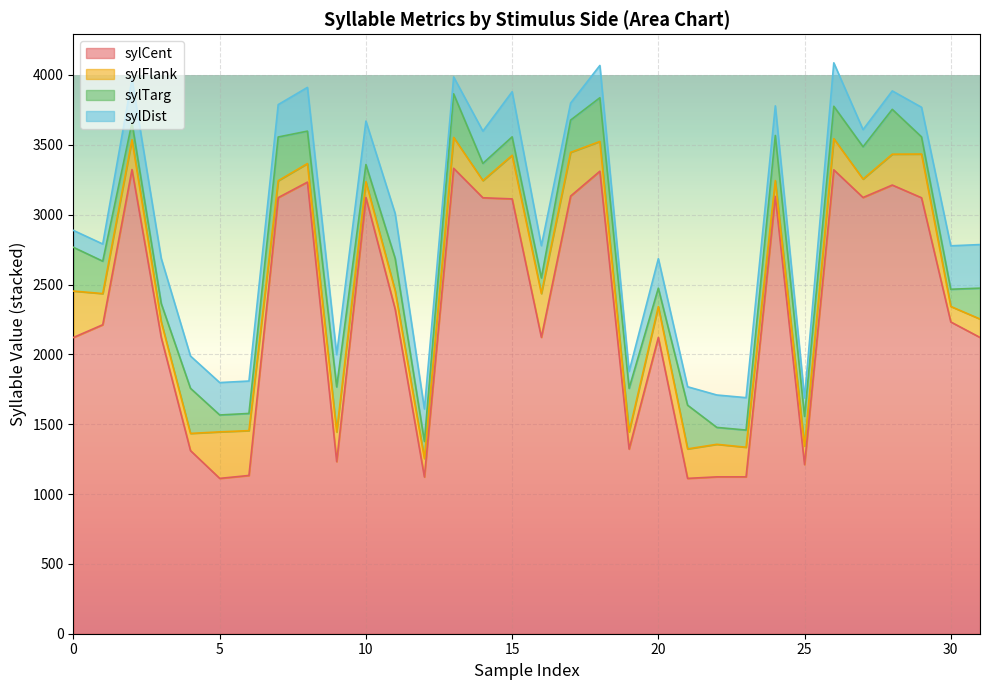

Rank the categories by sylFlank value from highest to lowest.

5, 0, 6, 16, 17, 29, 15, 22, 1, 26, 13, 20, 28, 2, 18, 9, 23, 21, 8, 11, 12, 25, 27, 31, 4, 14, 19, 7, 10, 24, 3, 30